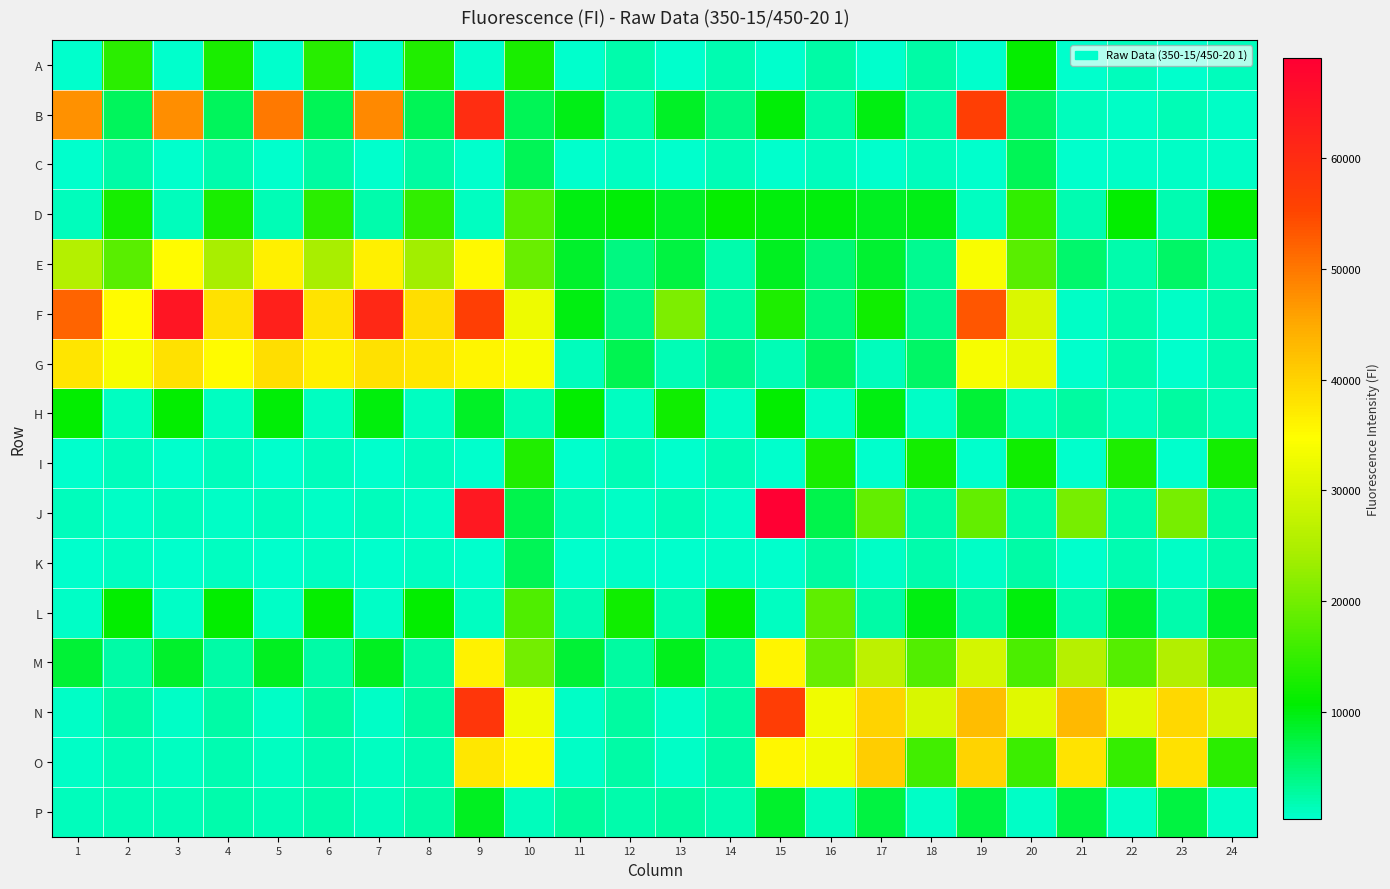

How many distinct data groups are displayed?

16